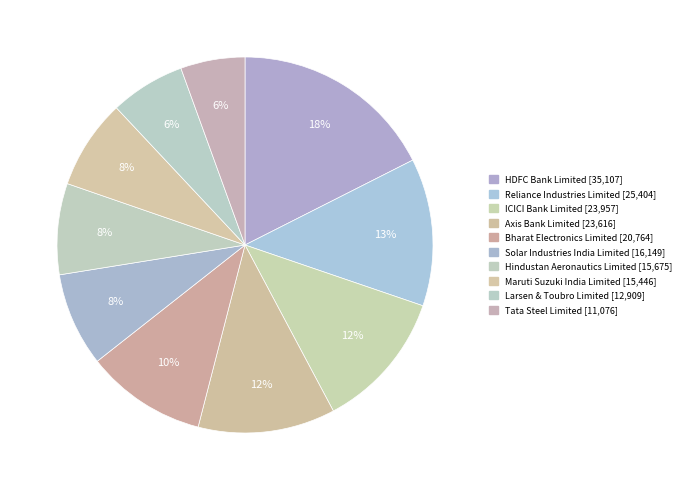

Rank the categories by value from lowest to highest.

Tata Steel Limited, Larsen & Toubro Limited, Maruti Suzuki India Limited, Hindustan Aeronautics Limited, Solar Industries India Limited, Bharat Electronics Limited, Axis Bank Limited, ICICI Bank Limited, Reliance Industries Limited, HDFC Bank Limited